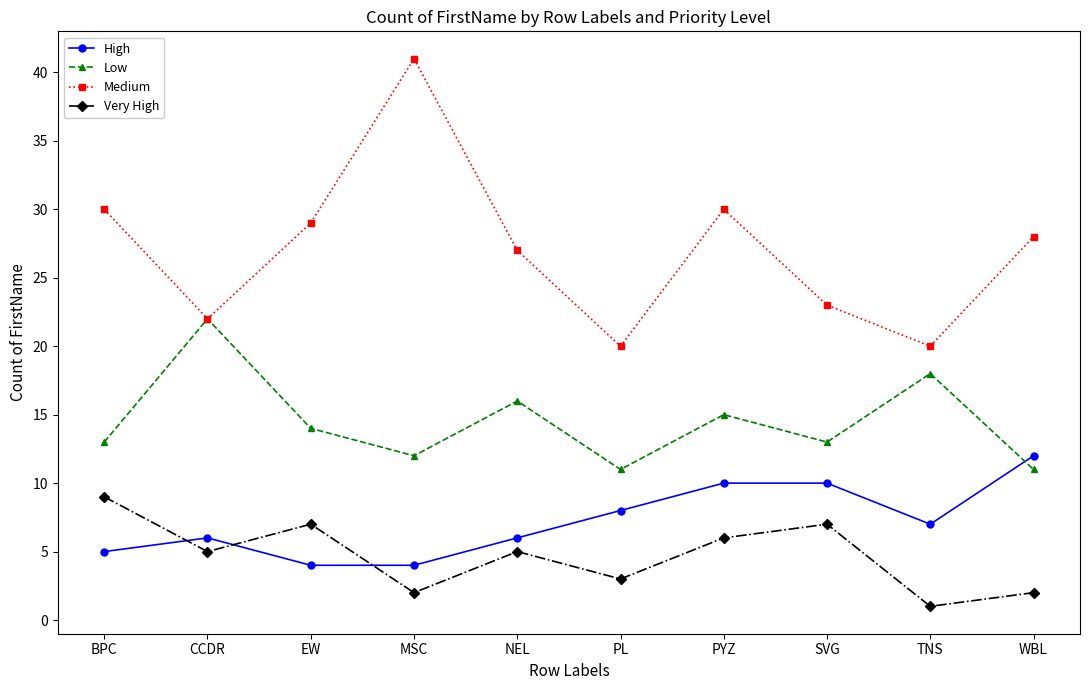

What is the label of the 3rd point from the left?

EW